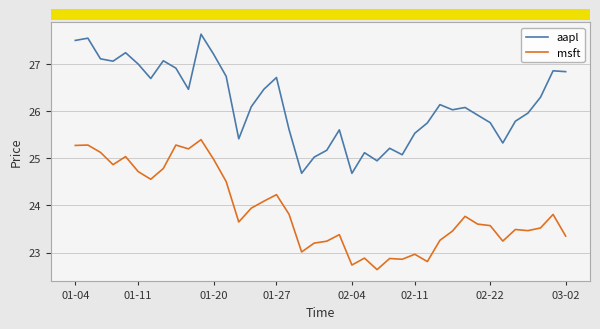

List the series in order of their peak value, highest first.

aapl, msft